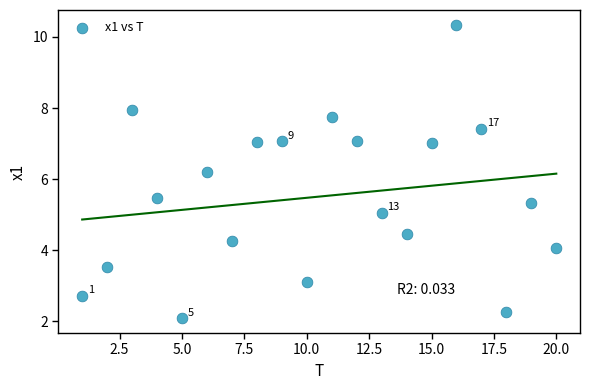

What Y value in the scatter plot is closest to 6?

6.2